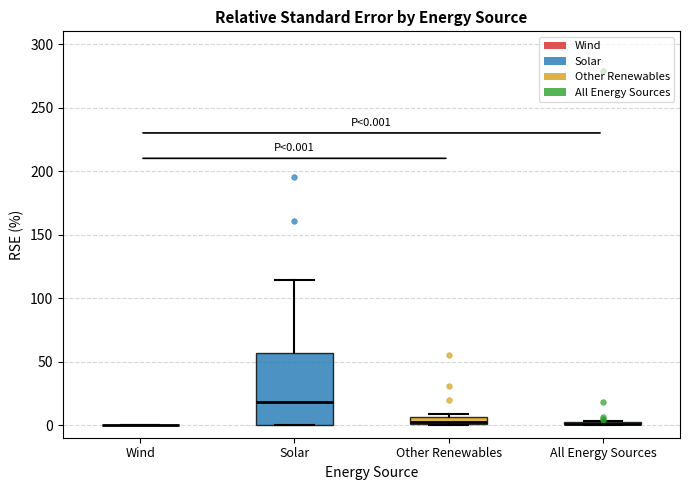

Which box is the tallest, from its lower edge to its upper edge?

Solar